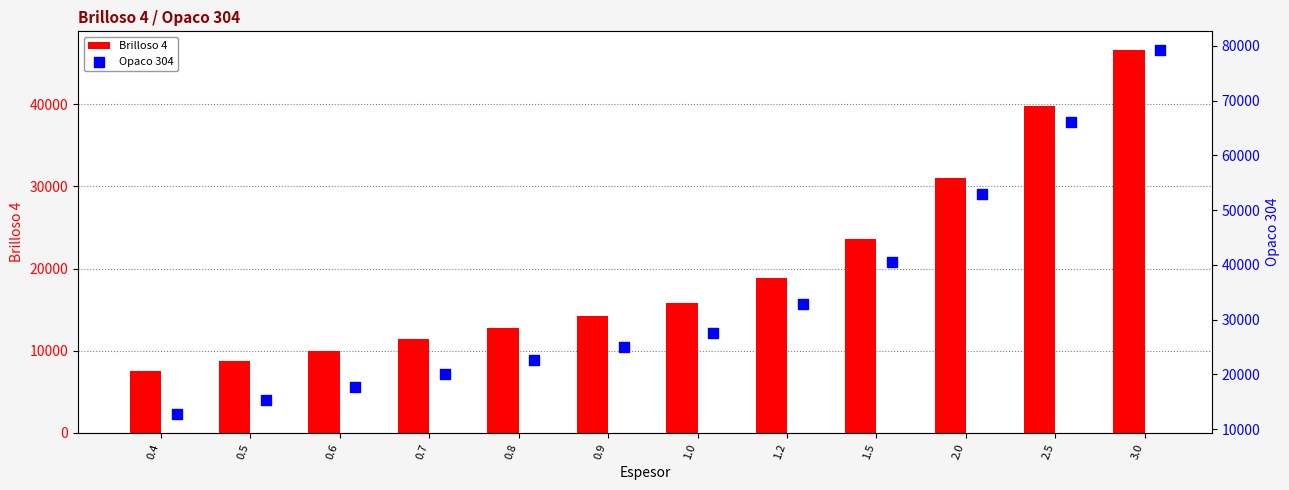

What are all the series names shown in the legend?

Brilloso 4, Opaco 304